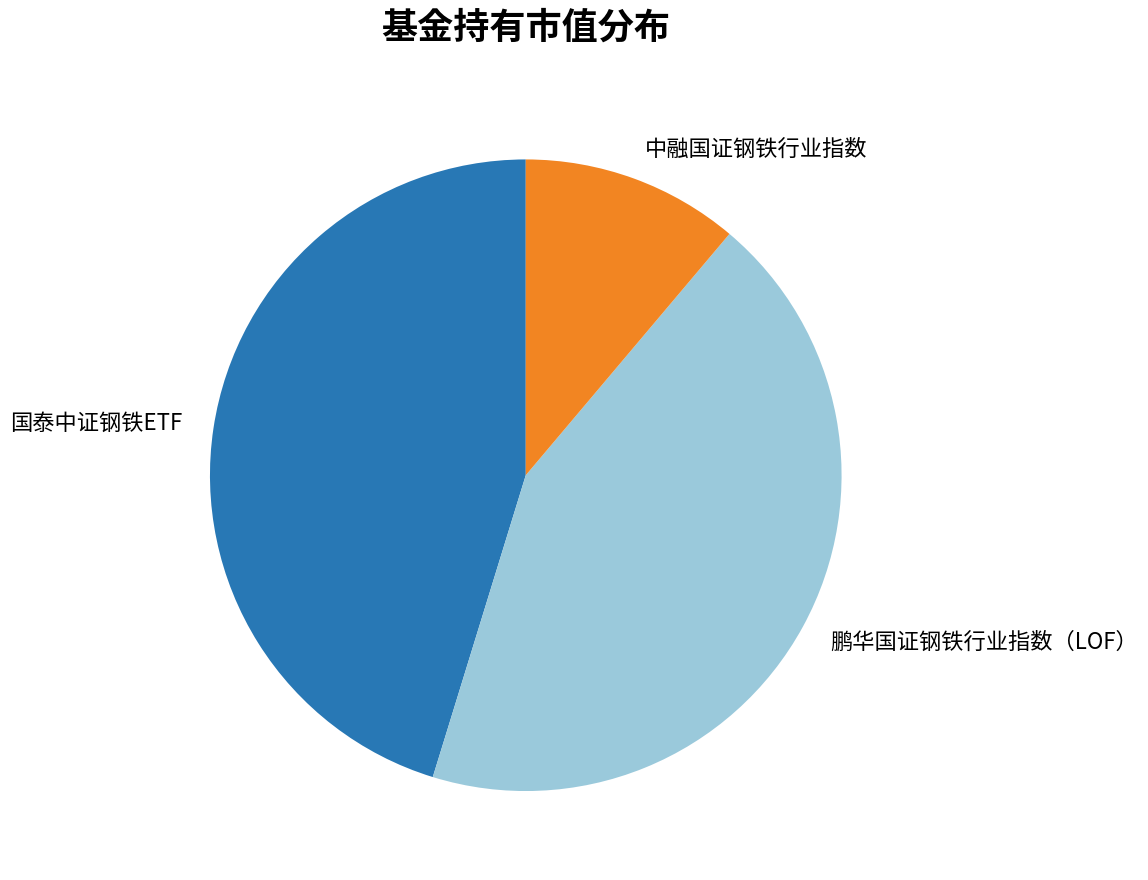

Rank the categories by value from lowest to highest.

中融国证钢铁行业指数, 鹏华国证钢铁行业指数（LOF）, 国泰中证钢铁ETF